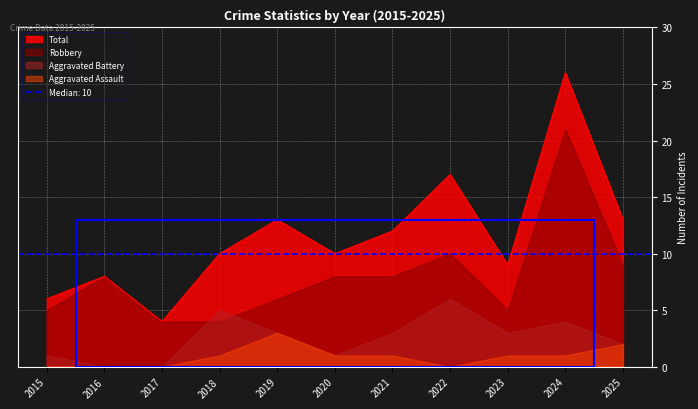

Between 2016 and 2023, which series saw the biggest shift?

Robbery